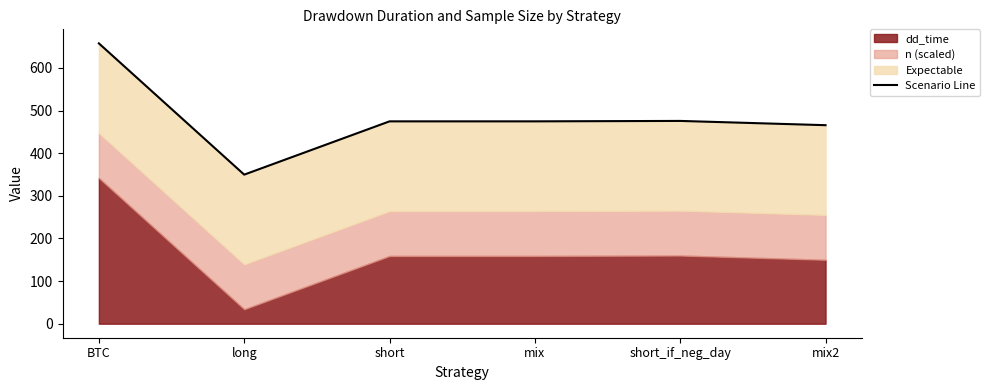

What position from the right is long?

5